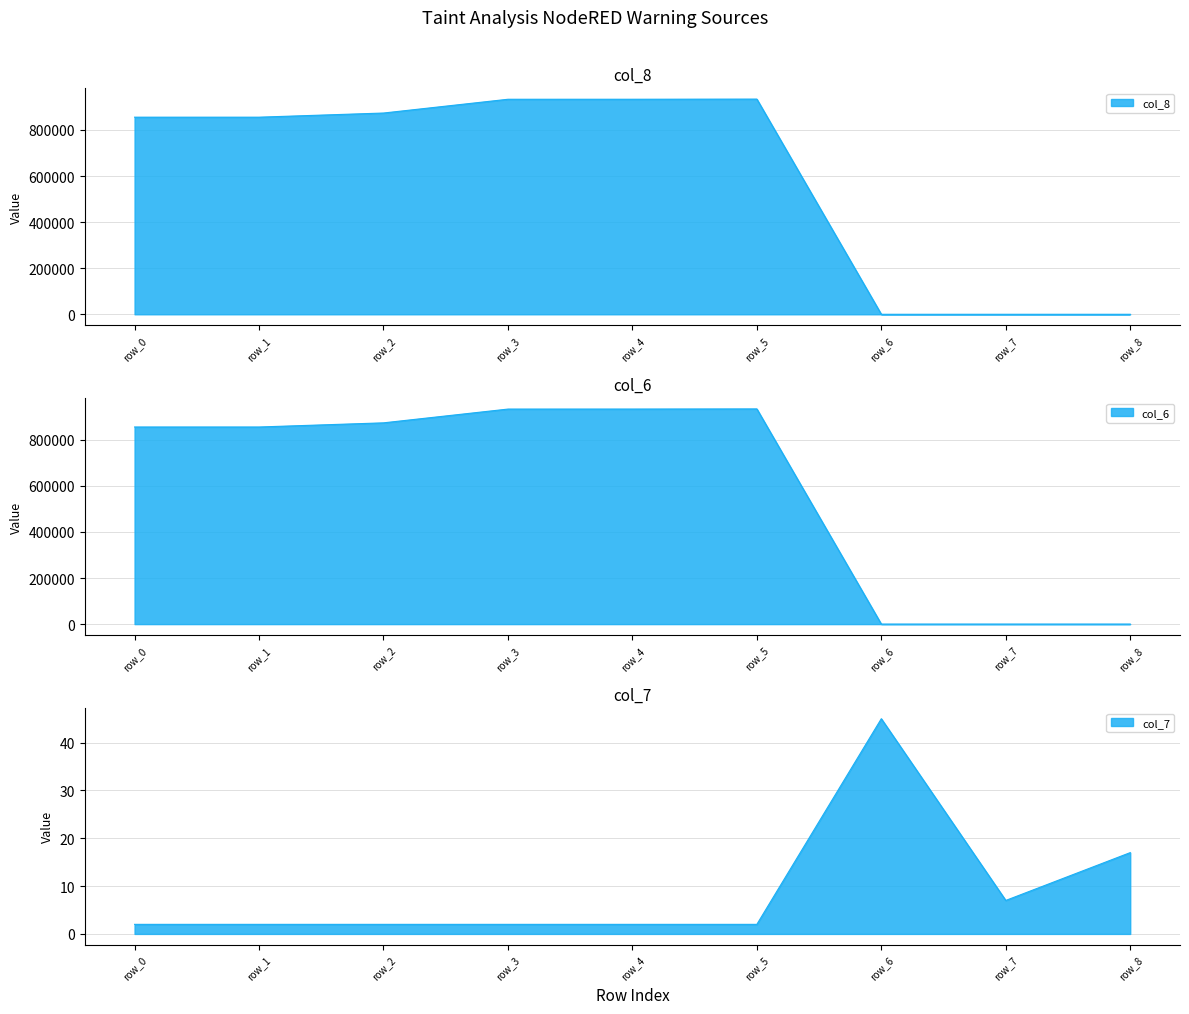

What is the difference between the maximum and minimum values in the col_8 series?

934038